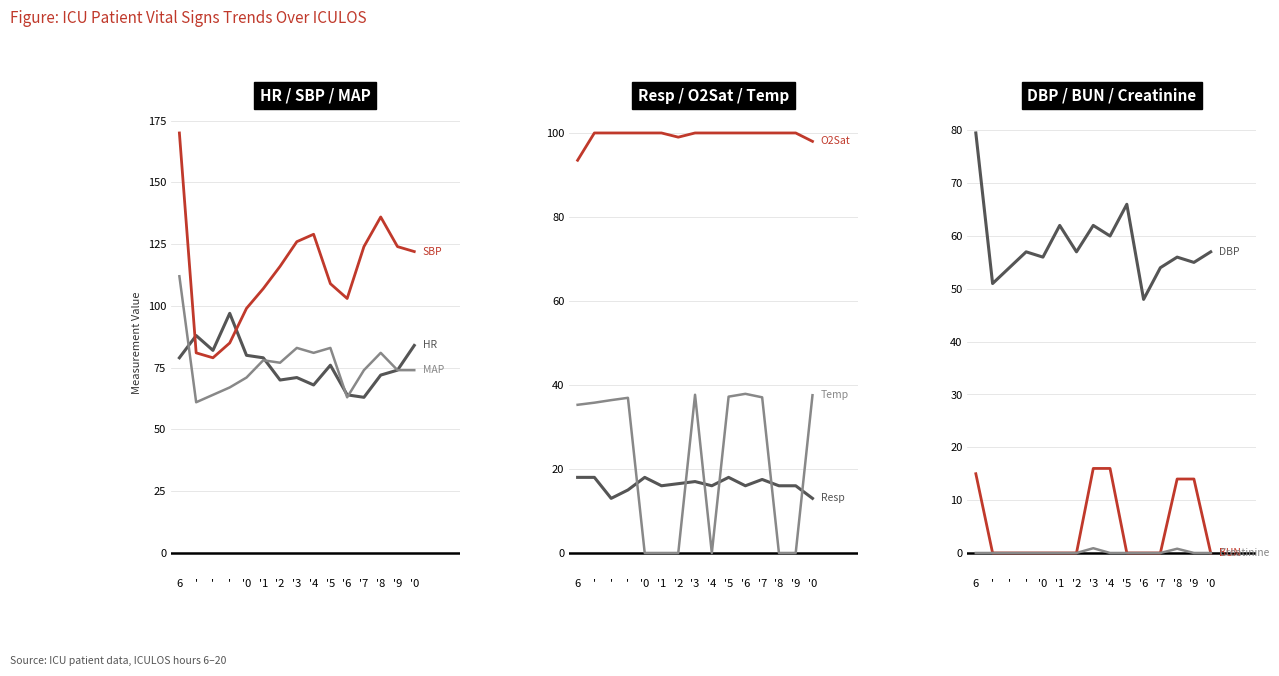

What is the difference between the maximum and minimum values in the HR series?

34